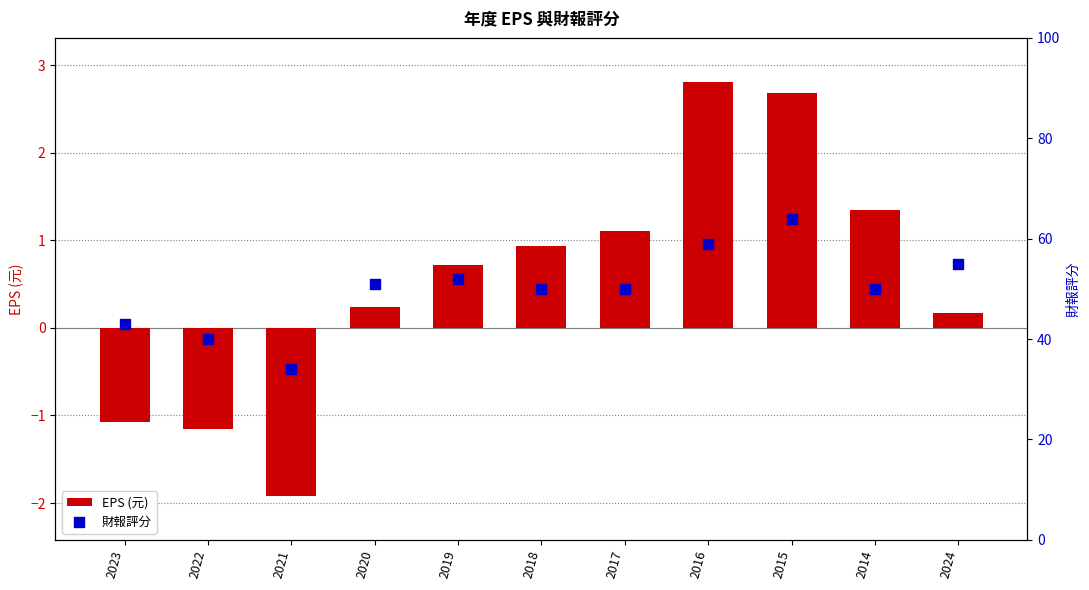

What are all the series names shown in the legend?

EPS (元), 財報評分